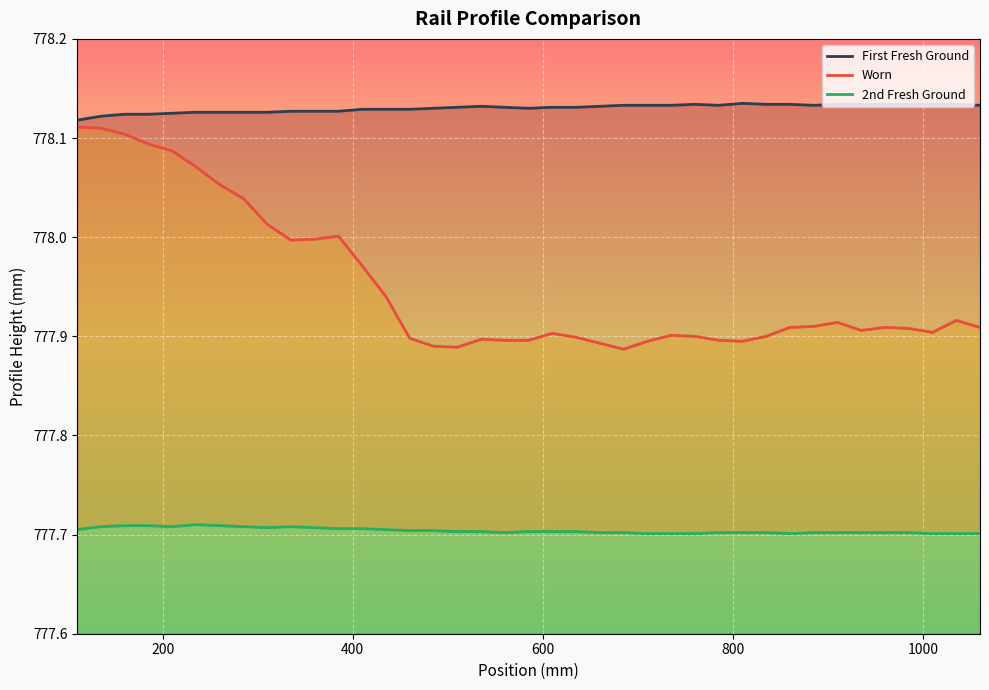

List the series in order of their peak value, lowest first.

2nd Fresh Ground, Worn, First Fresh Ground